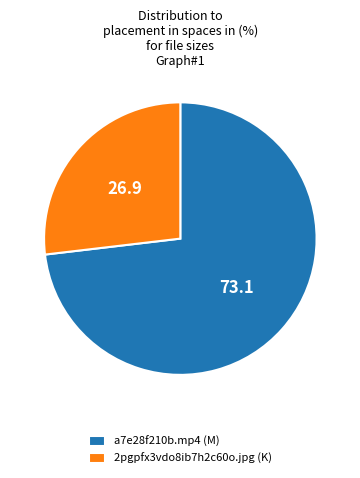

Approximately how many times larger is the value at a7e28f210b.mp4 (M) compared to 2pgpfx3vdo8ib7h2c60o.jpg (K)?

2.7